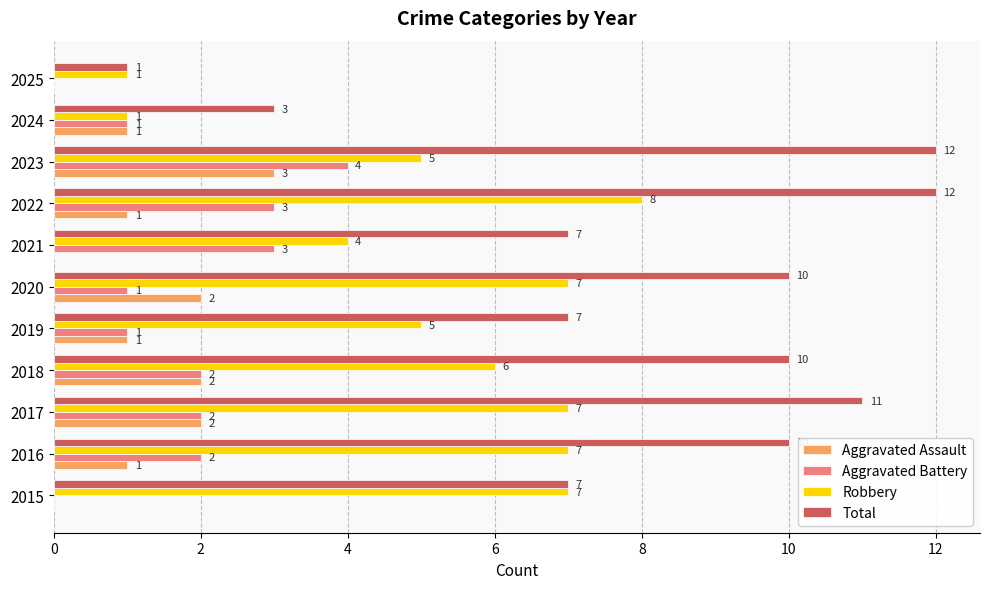

The Total series shows 10 at 2020. True or false?

True